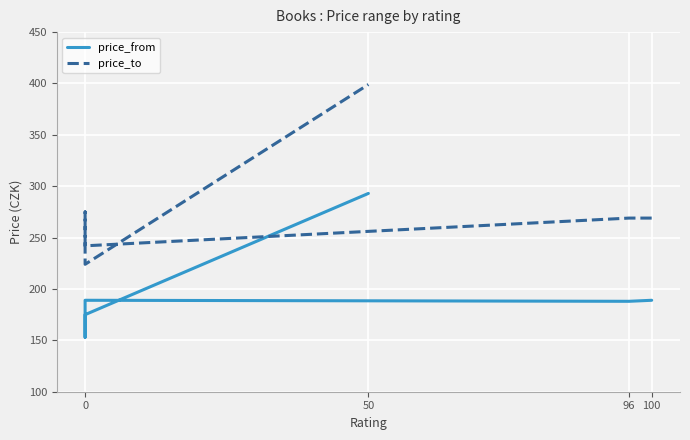

How many interior local peaks does the price_from series have?

1